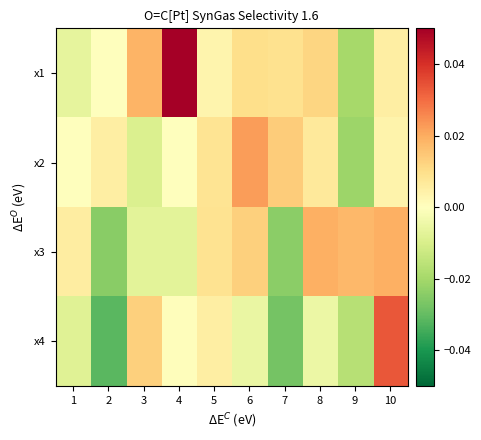

How many series are shown in this chart?

4